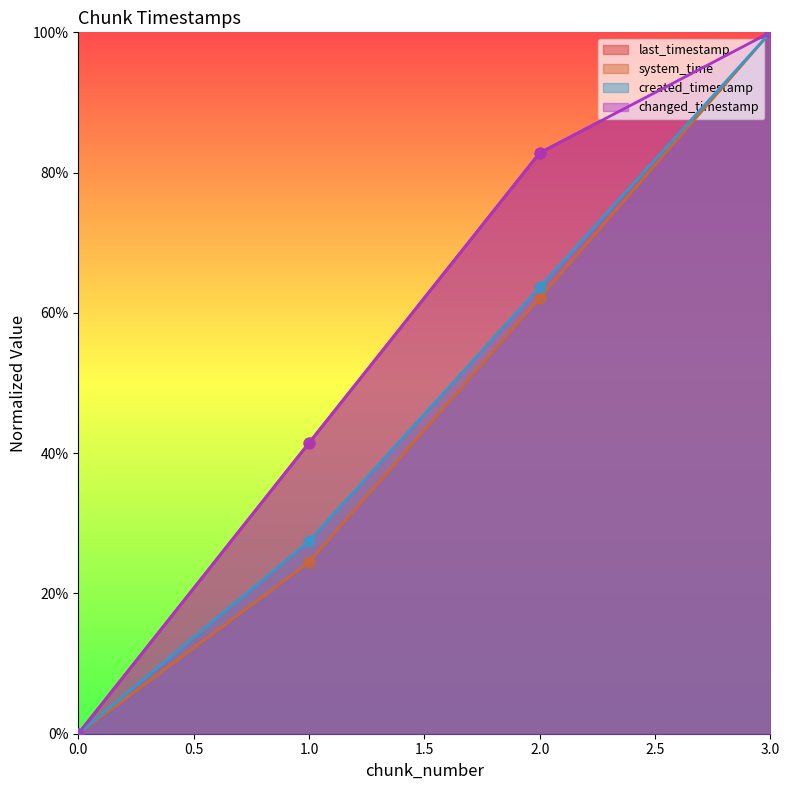

Which series reaches the maximum Y coordinate?

last_timestamp